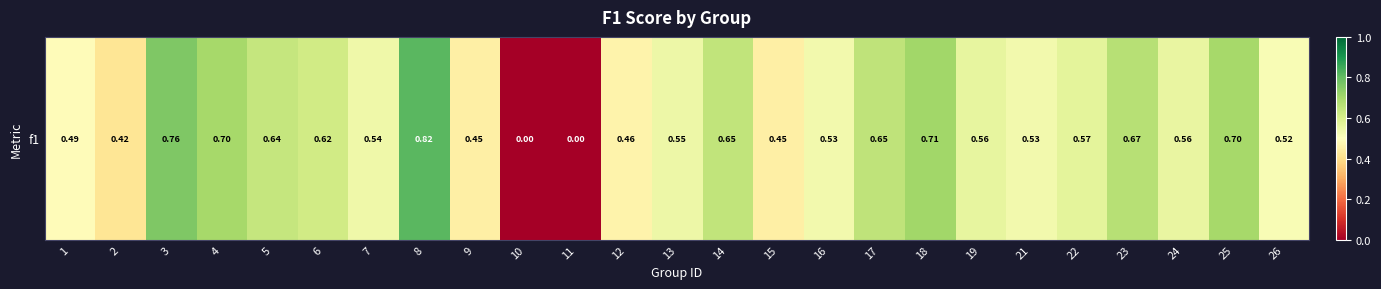

What is the difference between the maximum and minimum values?

0.8